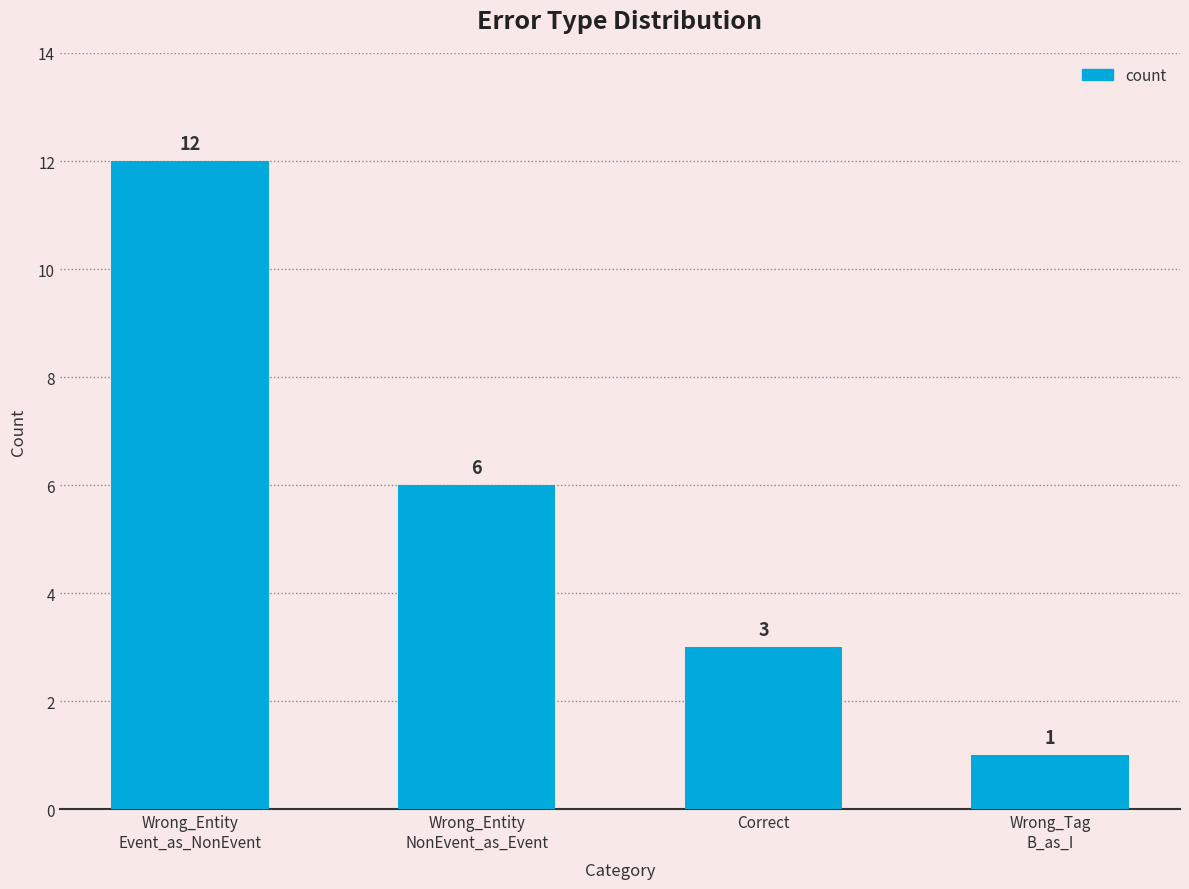

What position from the right is Correct?

2